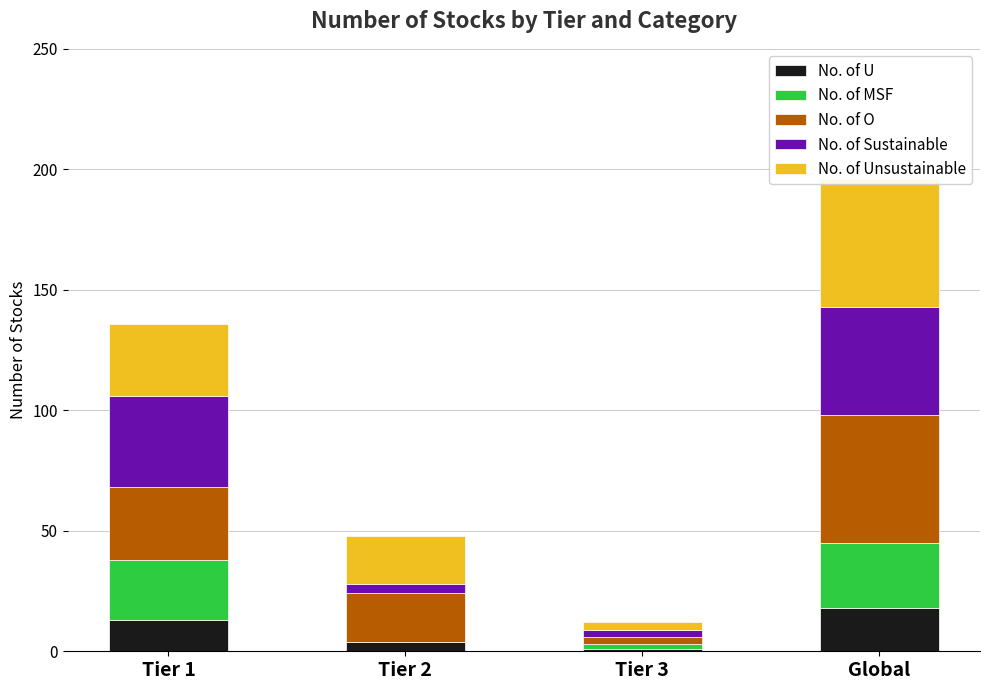

What position from the right is Tier 3?

2